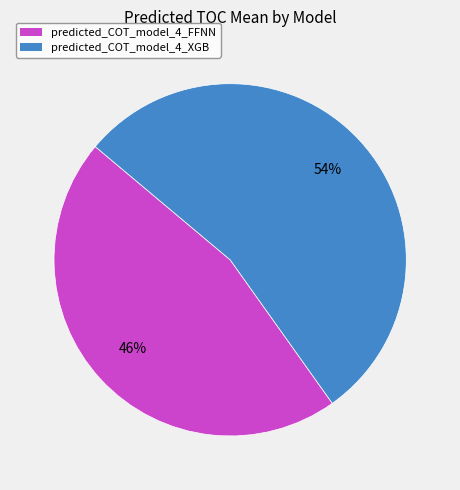

Count the number of slices in the pie.

2